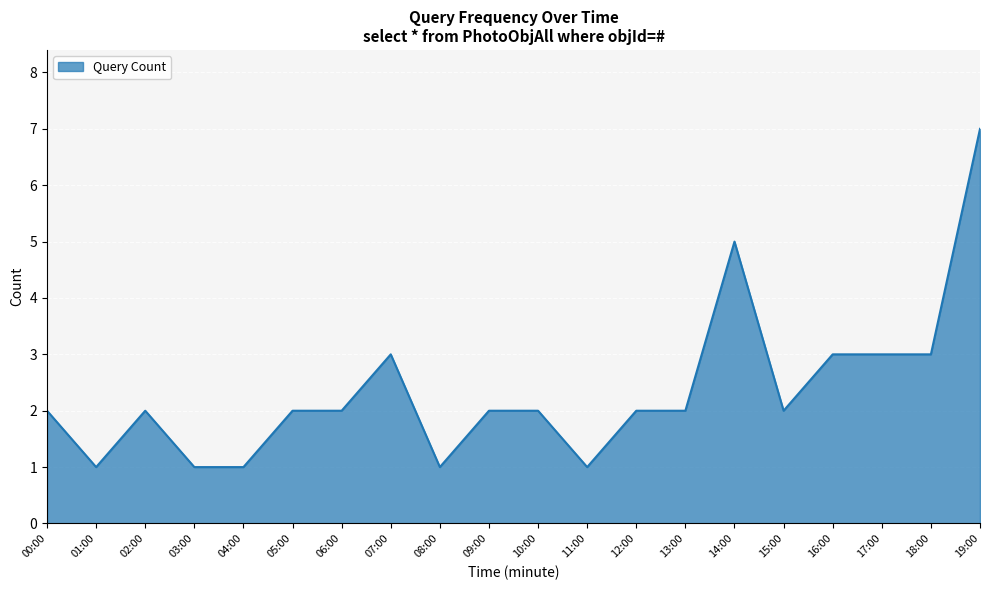

What is the difference between the maximum and minimum values?

6